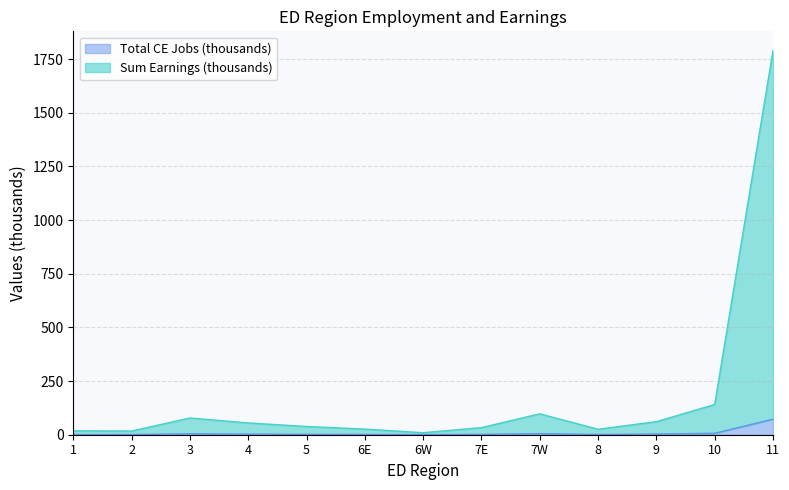

Which series has the largest total across all categories?

Sum Earnings